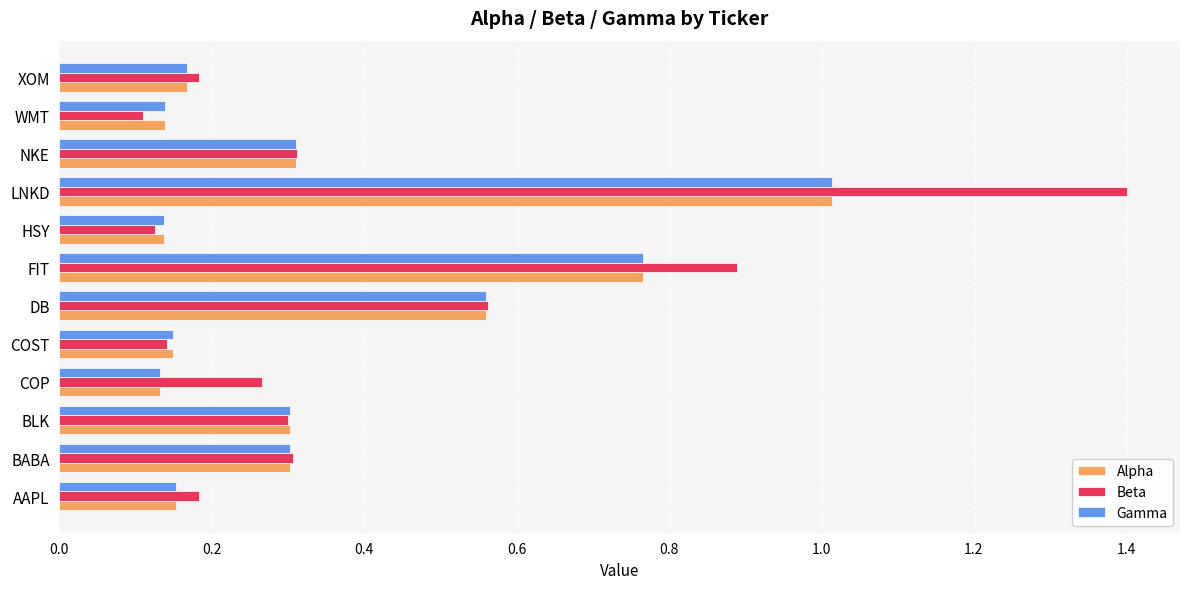

Which series has the largest total across all categories?

Beta